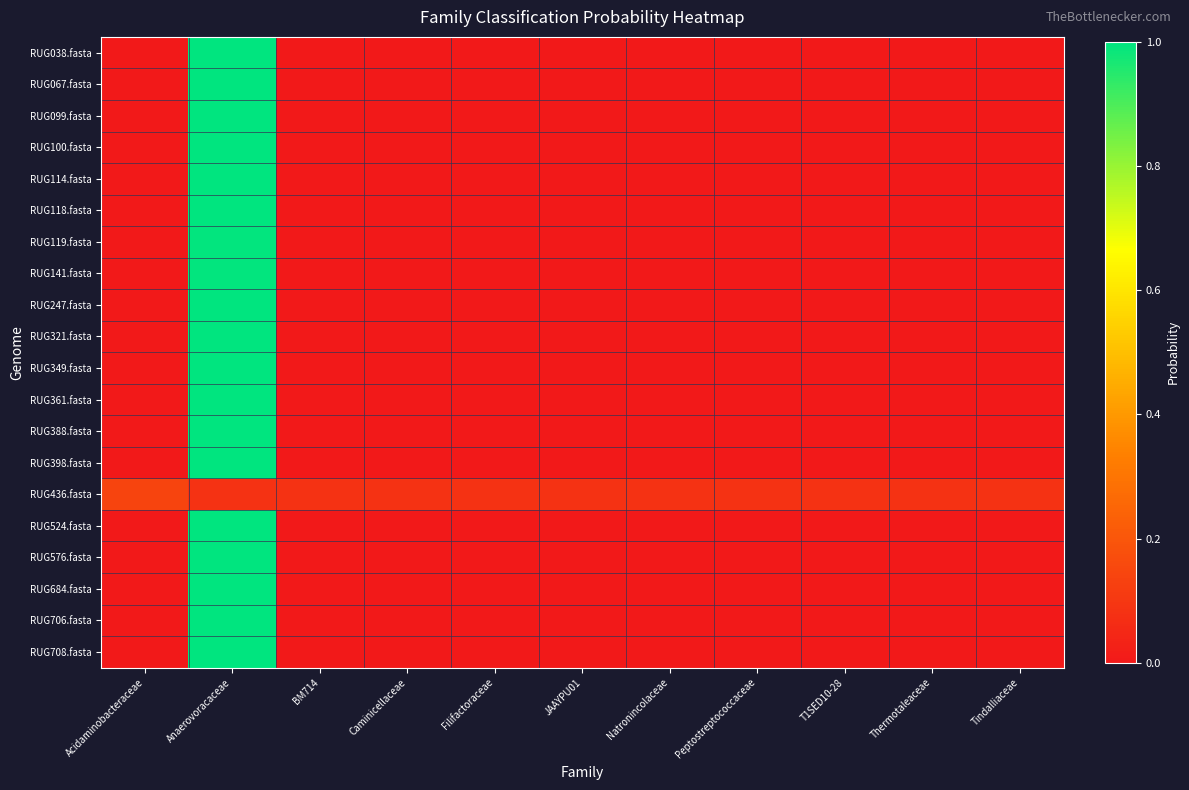

At how many categories does at least one series exceed 0?

11